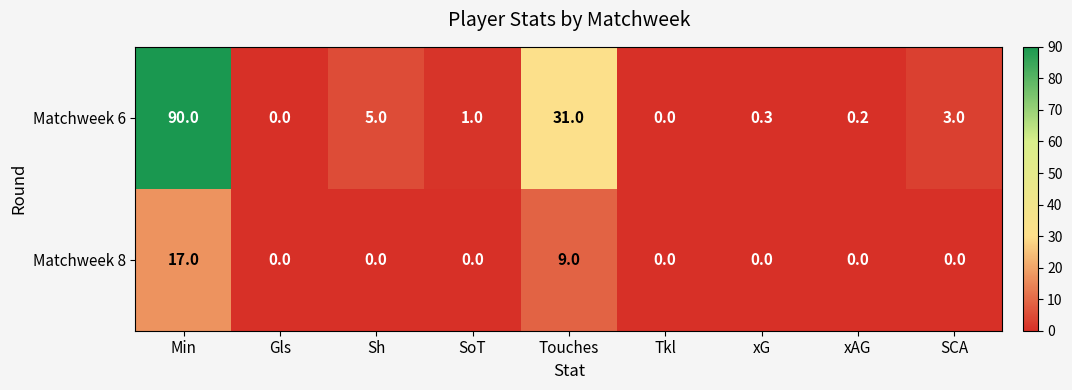

What is the spread (max minus min) of values at Touches?

22.0